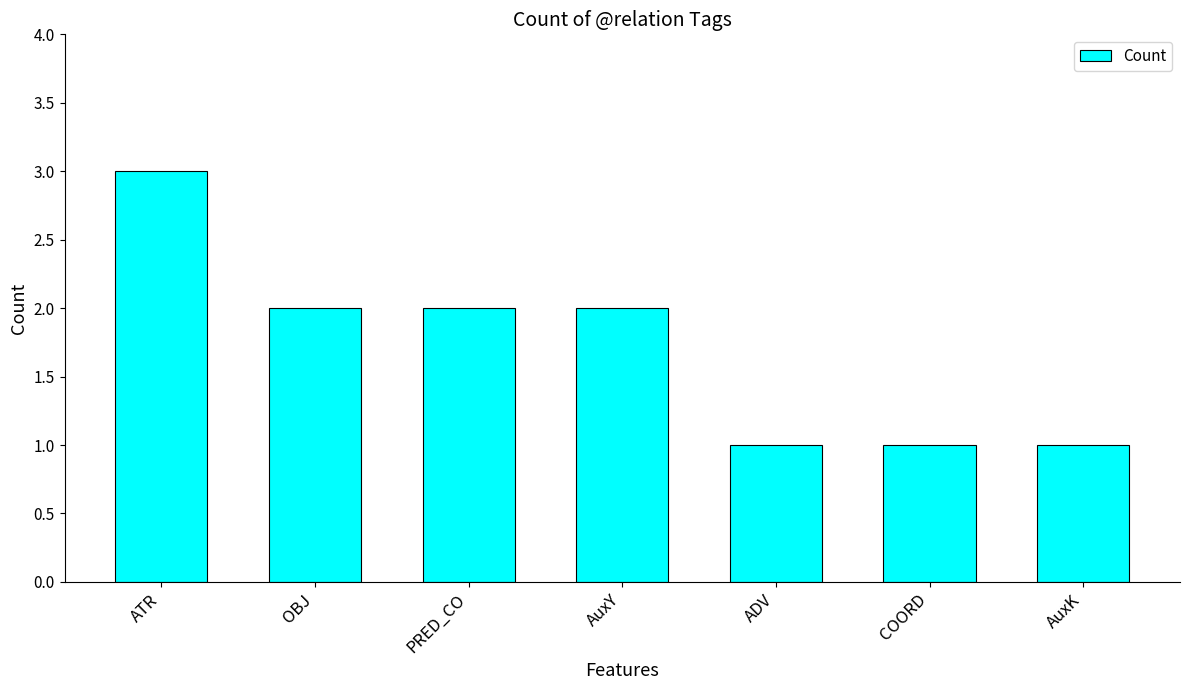

How many values are between 1 and 2?

6